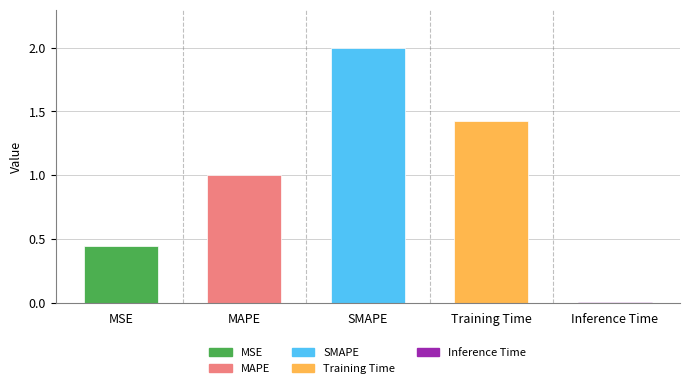

What is the sum of the values at MSE and Training Time?

1.9